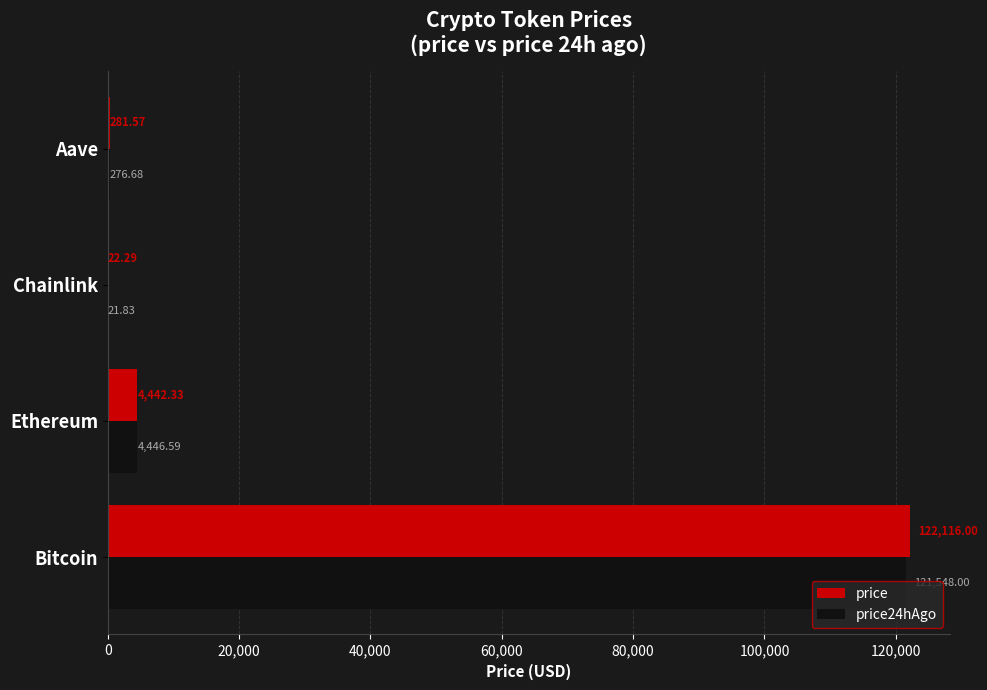

Which category has the highest value in the price series?

Bitcoin